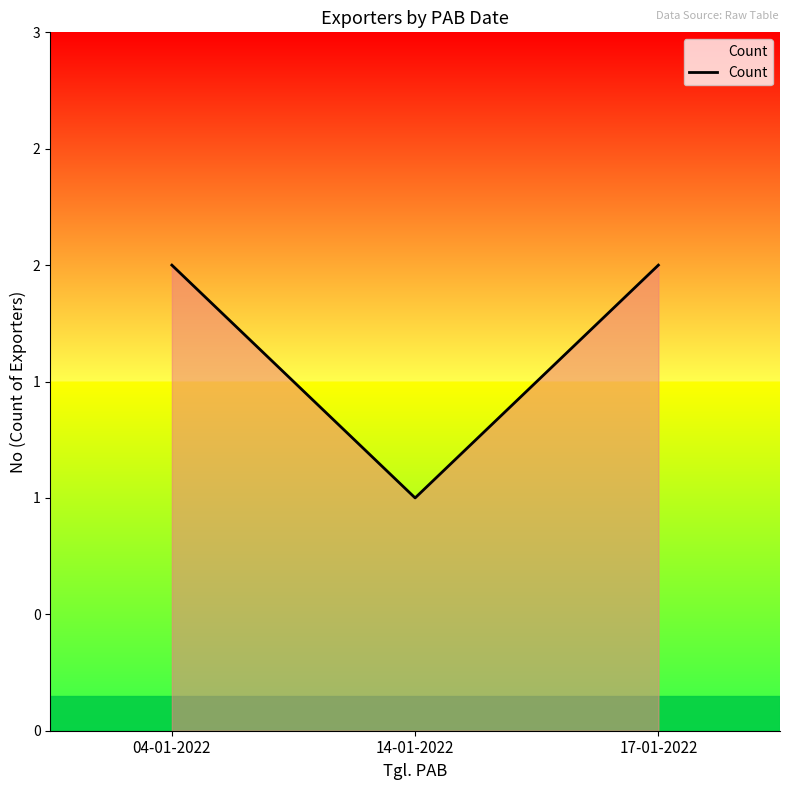

Is this an area chart (filled region under the line)?

Yes